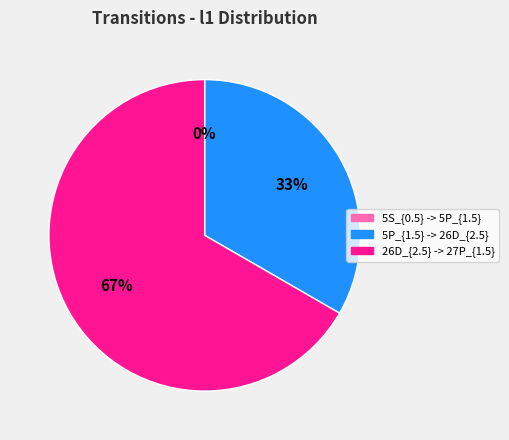

The 5P_{1.5} -> 26D_{2.5} slice represents 23% of the pie. True or false?

False